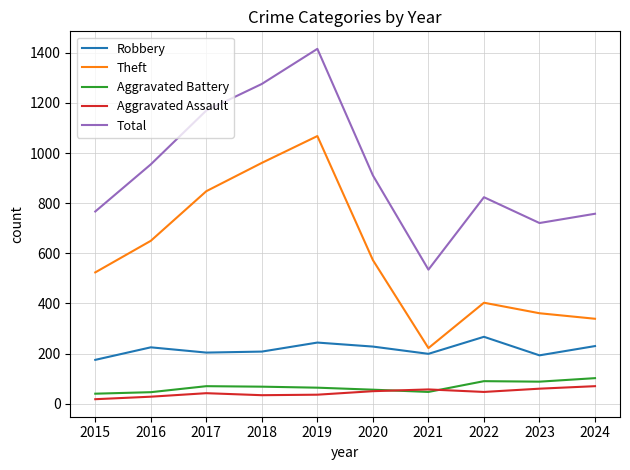

Which category has the lowest value in the Total series?

2021